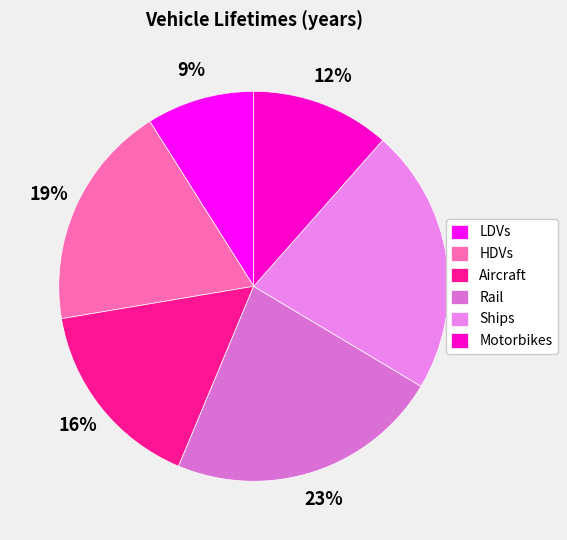

Rank the categories by value from lowest to highest.

LDVs, Motorbikes, Aircraft, HDVs, Ships, Rail